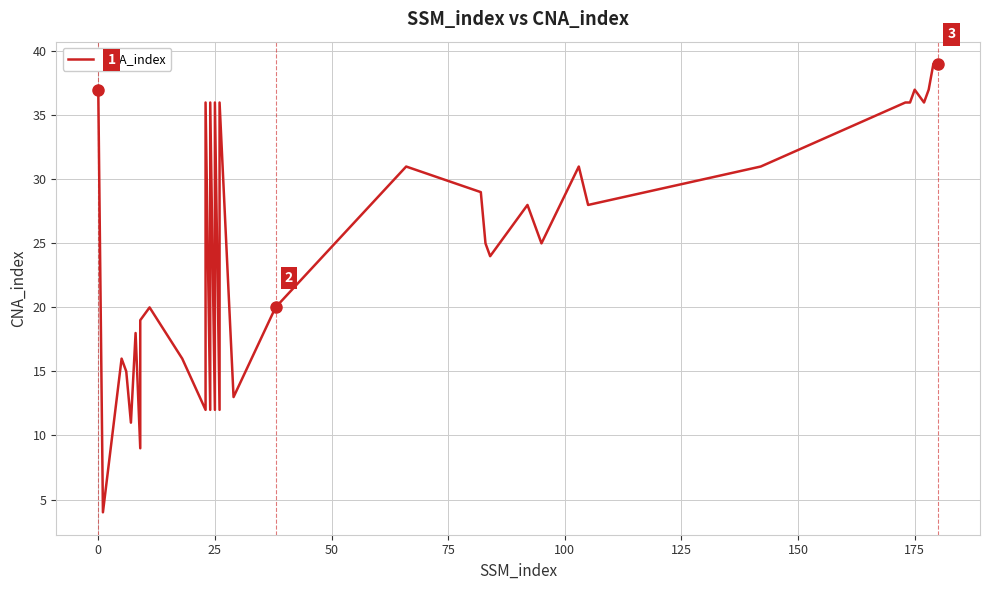

What is the smallest value displayed?

4